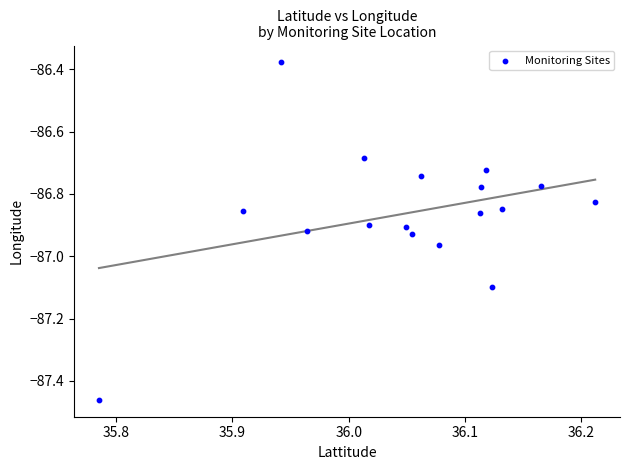

What is the range of Y values (max minus min)?

1.1